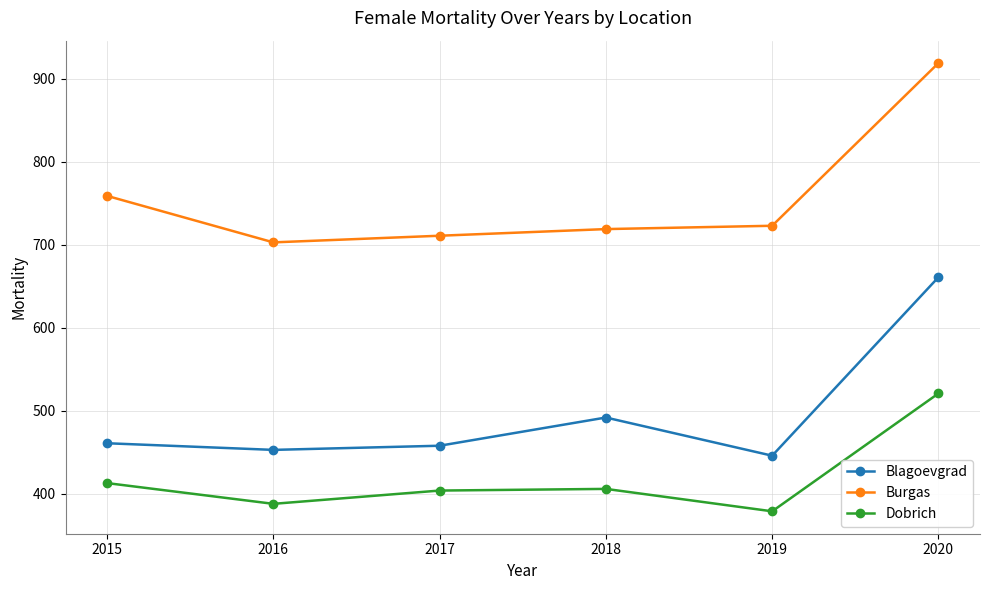

True or false: Dobrich has a value of 406 at 2018.

True